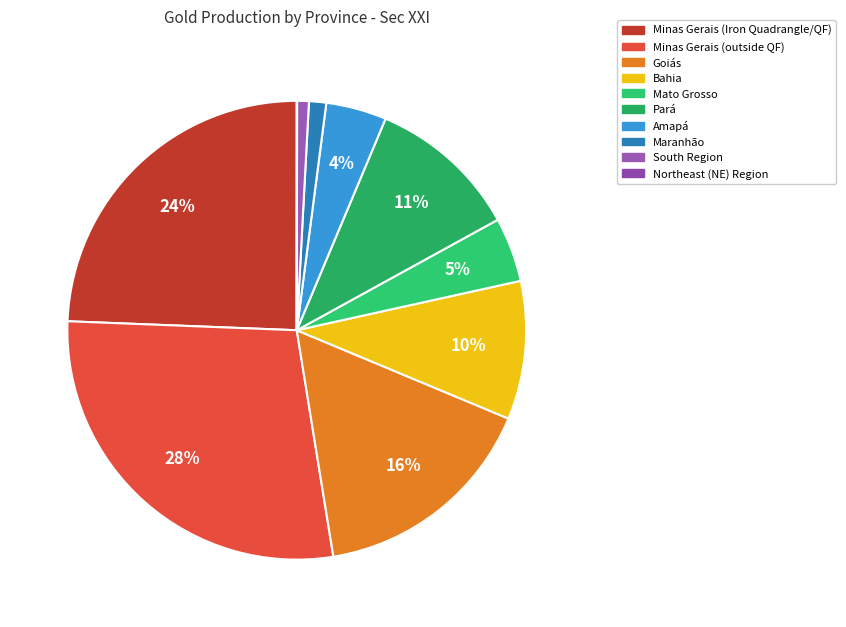

To the nearest percent, what portion does Minas Gerais (Iron Quadrangle/QF) represent?

24%